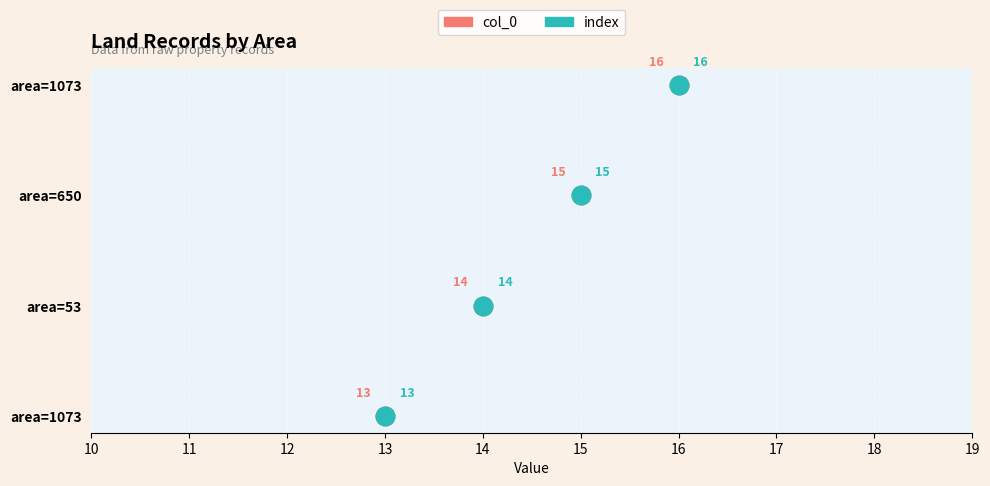

What are all the series names shown in the legend?

col_0, index